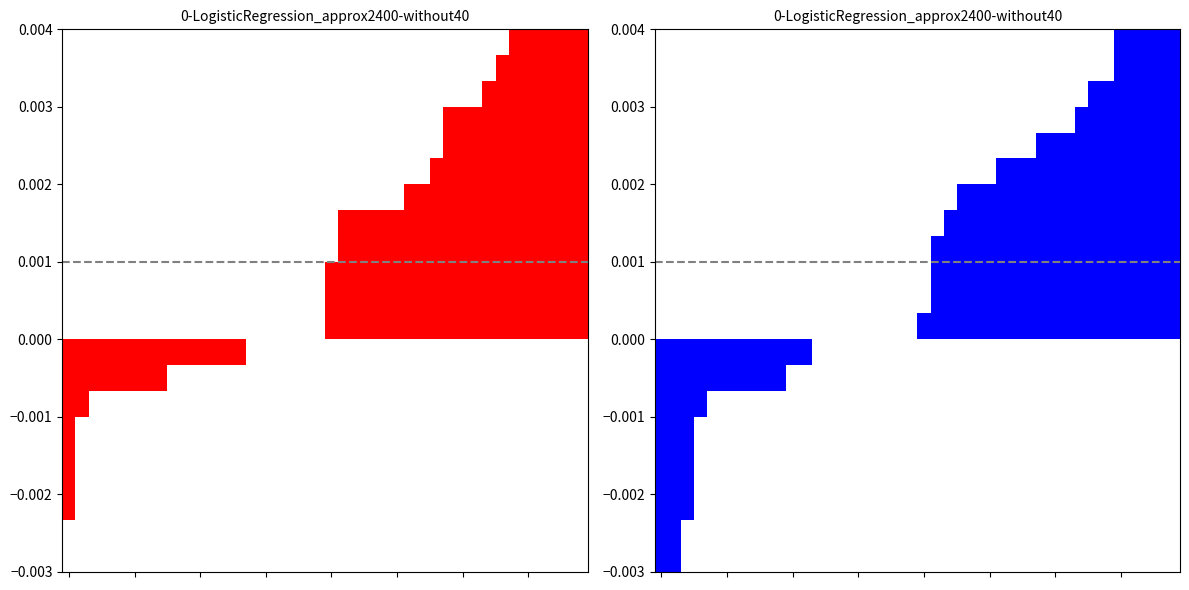

Is it true that Osebni (Smer2) equals 0.0 at 26?

False